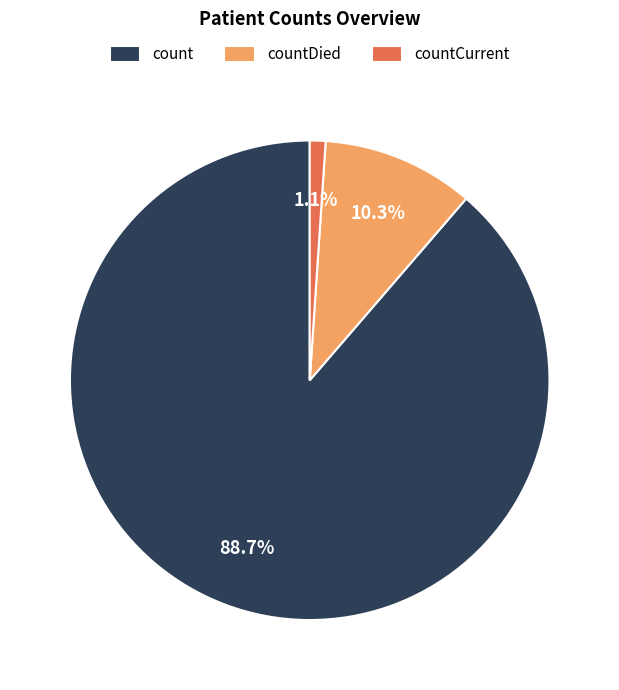

How many slices are in this pie chart?

3